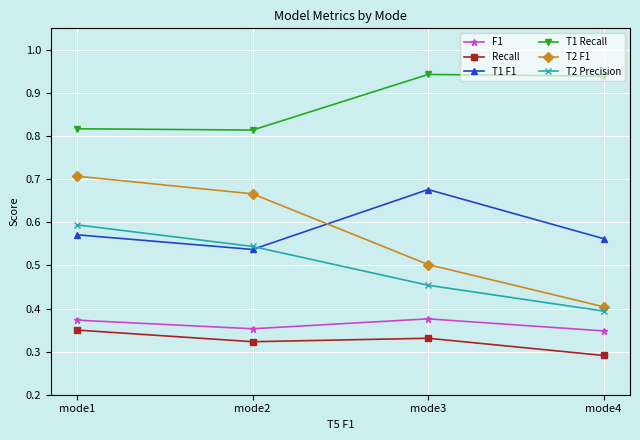

Which series has the largest range (max minus min)?

T2 F1